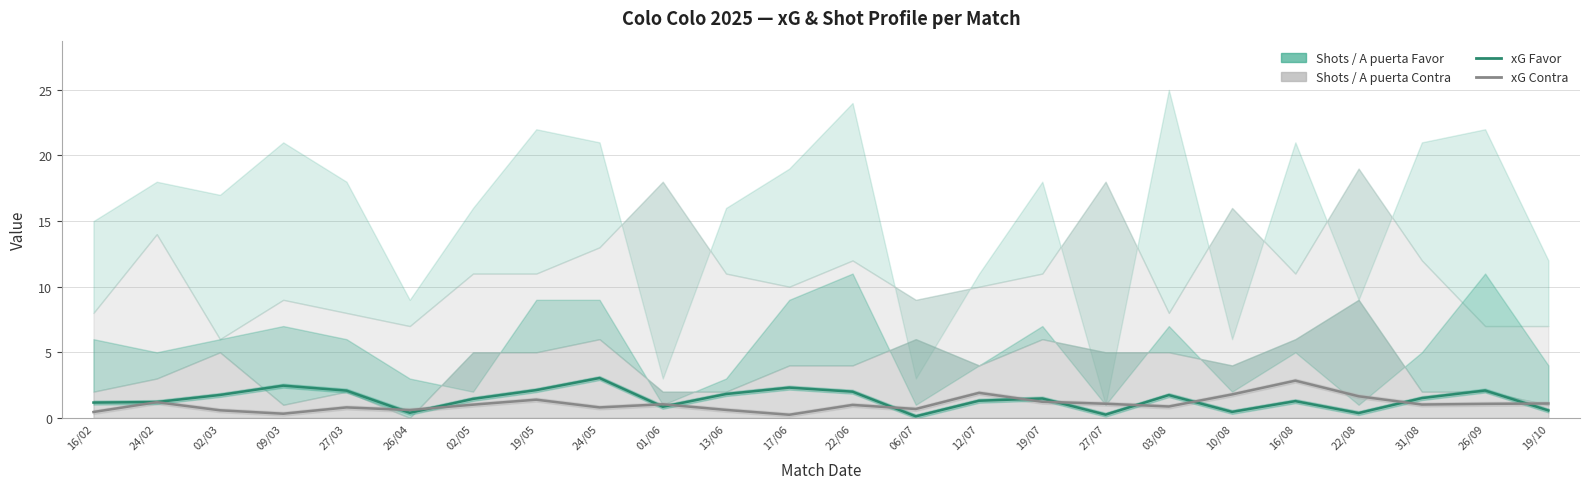

Where is xG Contra nearest to the value 1?

02/05